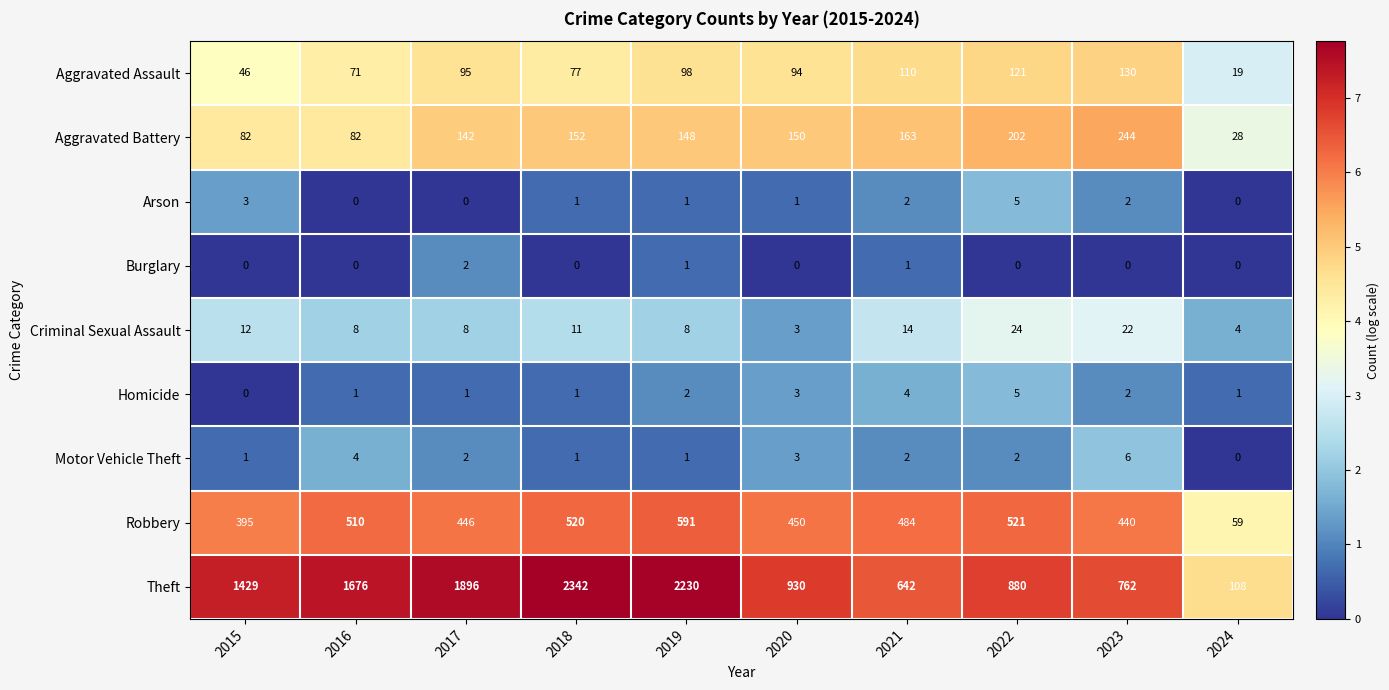

Count the number of data series in this chart.

9